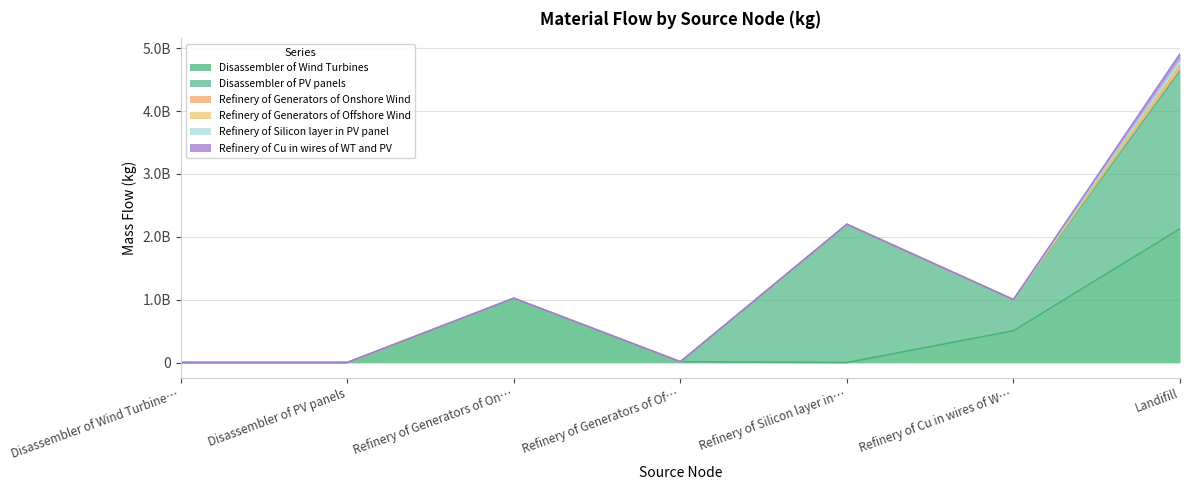

What is the maximum value shown in the chart?

2513401786.1